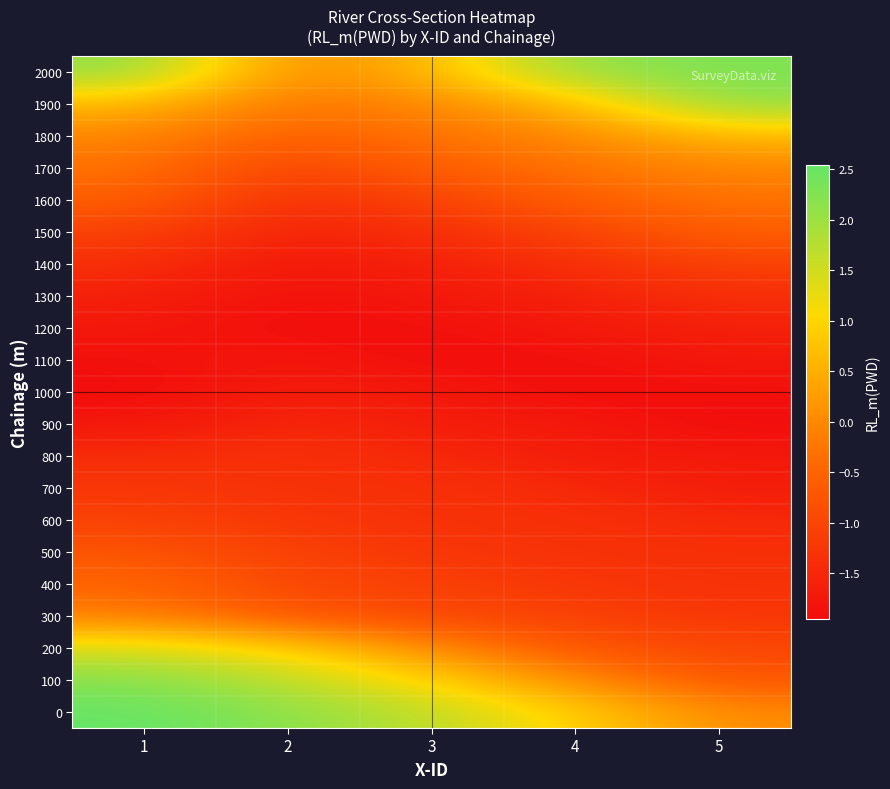

Reading left to right, list all the values displayed in this chart.

0: 1=2.5	2=2.2	3=1.7	4=1.0	5=0.0
100: 1=2.2	2=1.7	3=1.0	4=0.0	5=-0.7
200: 1=1.4	2=1.0	3=0.0	4=-0.7	5=-1.0
300: 1=-0.2	2=-0.7	3=-1.0	4=-1.1	5=-1.2
400: 1=-0.5	2=-1.0	3=-1.1	4=-1.2	5=-1.3
500: 1=-0.7	2=-1.1	3=-1.2	4=-1.3	5=-1.3
600: 1=-1.1	2=-1.2	3=-1.3	4=-1.3	5=-1.5
700: 1=-1.2	2=-1.3	3=-1.3	4=-1.5	5=-1.7
800: 1=-1.4	2=-1.3	3=-1.5	4=-1.7	5=-1.7
900: 1=-1.8	2=-1.5	3=-1.7	4=-1.7	5=-1.9
1000: 1=-1.9	2=-1.7	3=-1.7	4=-1.9	5=-1.9
1100: 1=-1.9	2=-1.7	3=-1.9	4=-1.9	5=-1.8
1200: 1=-1.8	2=-1.9	3=-1.9	4=-1.8	5=-1.6
1300: 1=-1.6	2=-1.9	3=-1.8	4=-1.6	5=-1.4
1400: 1=-1.4	2=-1.8	3=-1.6	4=-1.4	5=-1.1
1500: 1=-1.1	2=-1.6	3=-1.4	4=-1.1	5=-0.6
1600: 1=-0.6	2=-1.4	3=-1.1	4=-0.6	5=-0.3
1700: 1=-0.3	2=-1.1	3=-0.6	4=-0.3	5=-0.0
1800: 1=-0.0	2=-0.6	3=-0.3	4=-0.0	5=0.6
1900: 1=0.6	2=-0.3	3=-0.0	4=0.6	5=2.2
2000: 1=2.2	2=-0.0	3=0.6	4=2.2	5=2.3